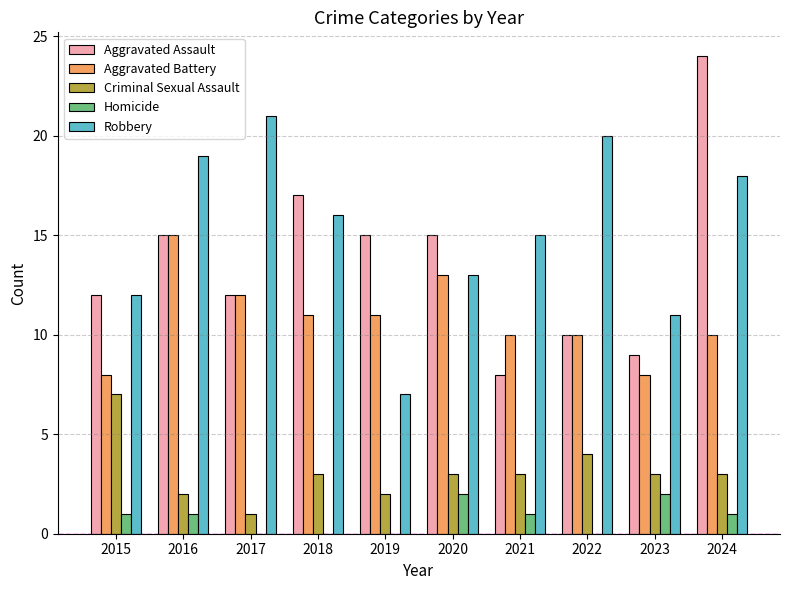

Reading left to right, transcribe all the data shown in this chart.

Aggravated Assault: 2015=12	2016=15	2017=12	2018=17	2019=15	2020=15	2021=8	2022=10	2023=9	2024=24
Aggravated Battery: 2015=8	2016=15	2017=12	2018=11	2019=11	2020=13	2021=10	2022=10	2023=8	2024=10
Criminal Sexual Assault: 2015=7	2016=2	2017=1	2018=3	2019=2	2020=3	2021=3	2022=4	2023=3	2024=3
Homicide: 2015=1	2016=1	2017=0	2018=0	2019=0	2020=2	2021=1	2022=0	2023=2	2024=1
Robbery: 2015=12	2016=19	2017=21	2018=16	2019=7	2020=13	2021=15	2022=20	2023=11	2024=18